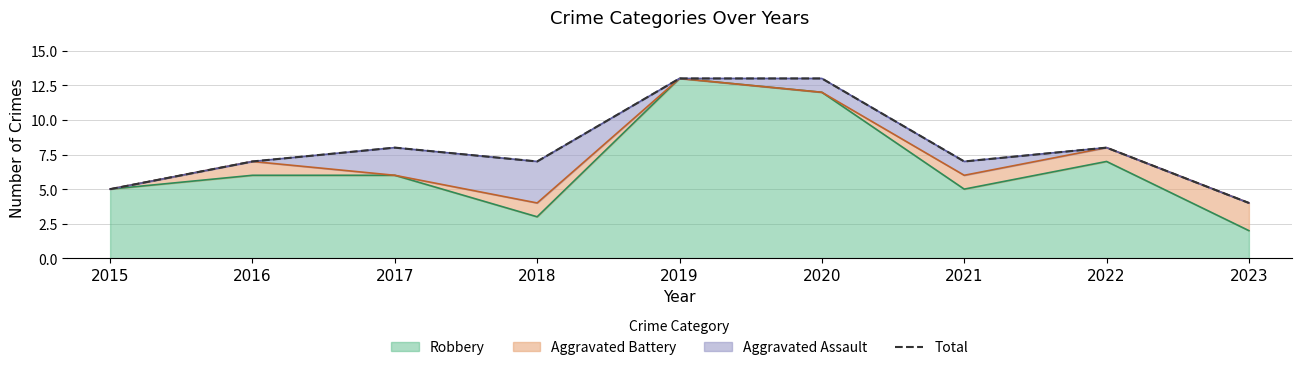

What is the smallest value displayed?

4